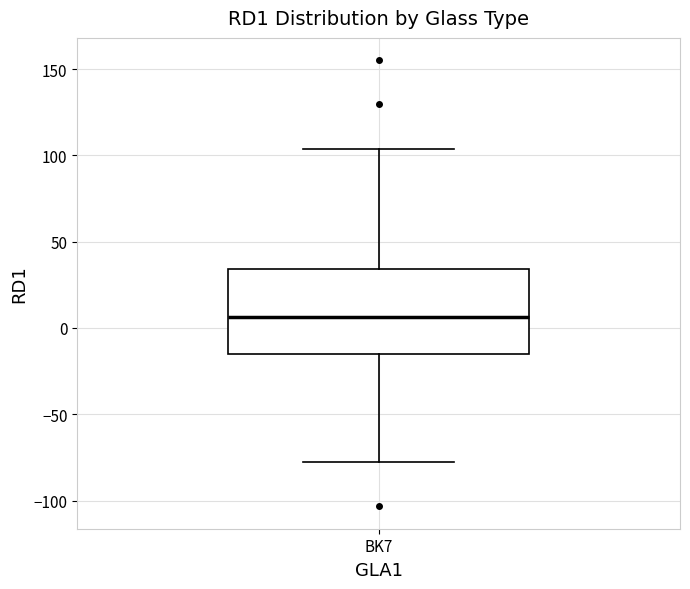

Read this box plot against the y-axis: the position of the median line, the range covered by the box, and the ends of both whiskers. The values are not printed on the chart, so give them approximately, as read against the axis.

median 5, box -15 to 35, whiskers -80 to 105